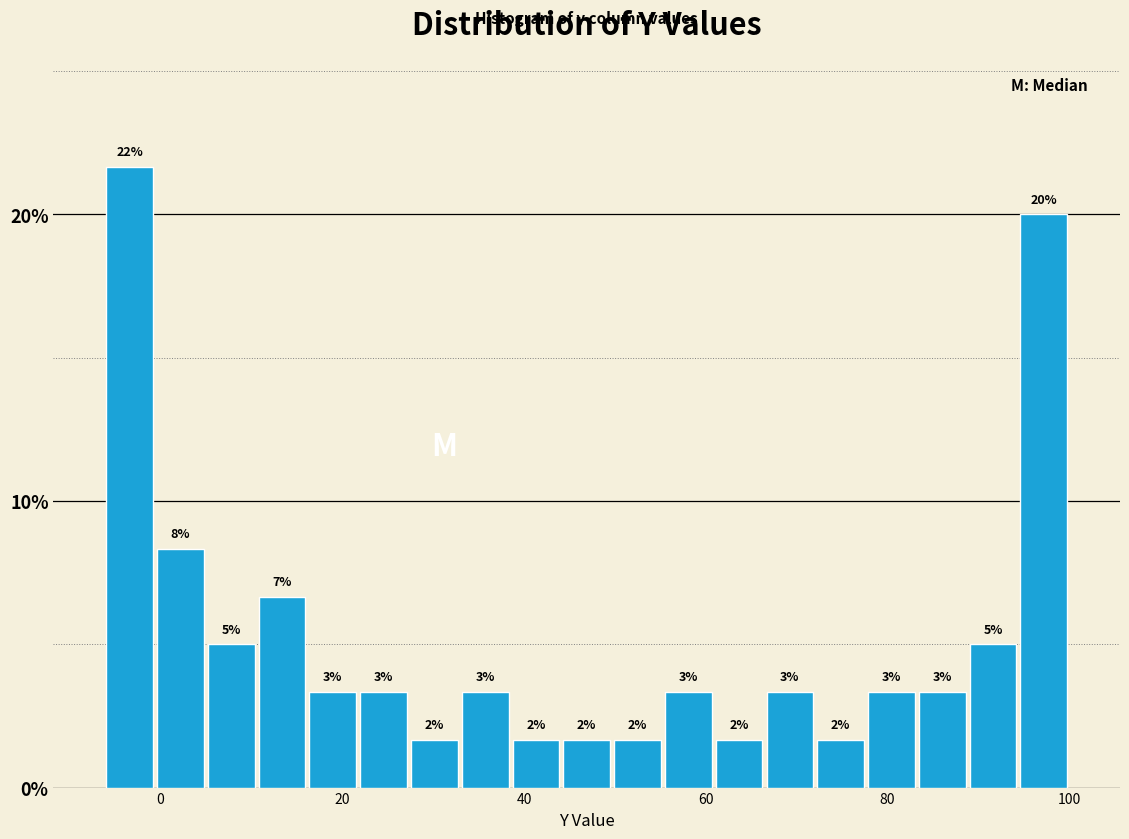

Read against the x-axis, roughly where is the centre of the tallest bar?

-4